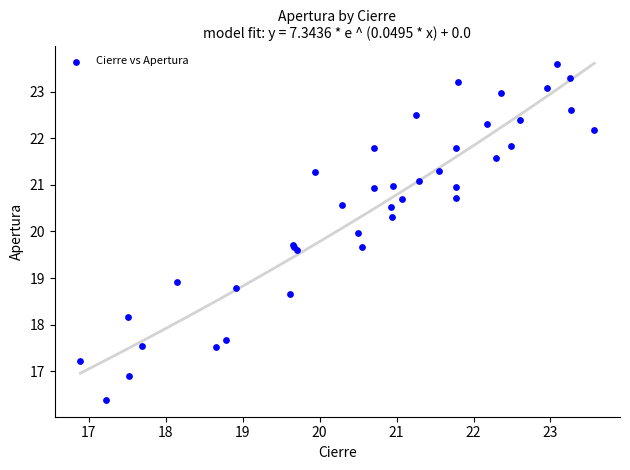

What Y value in the scatter plot is closest to 19?

18.9